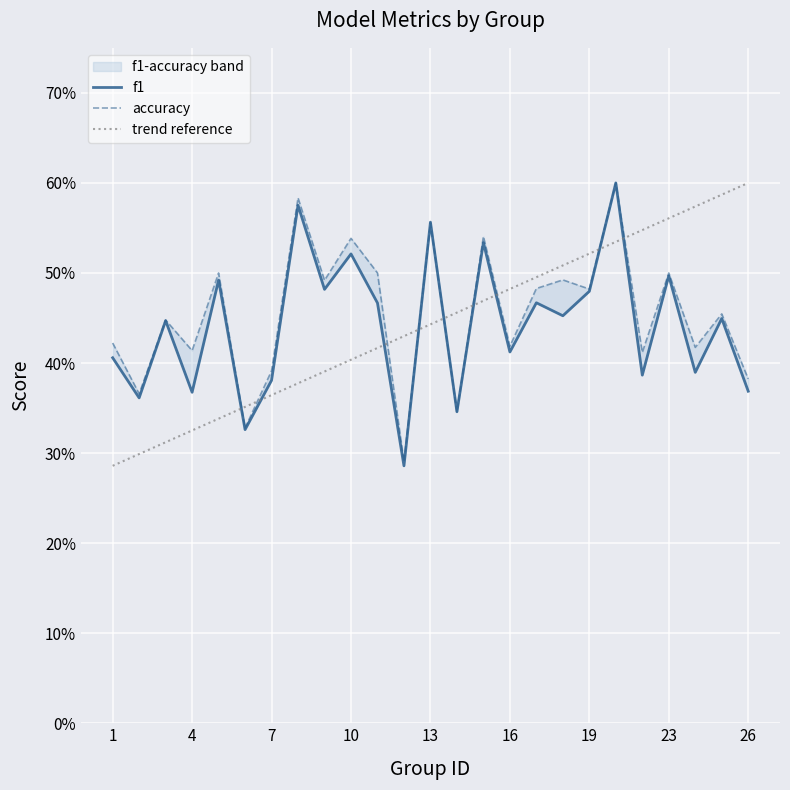

What is the maximum value shown in the chart?

0.6